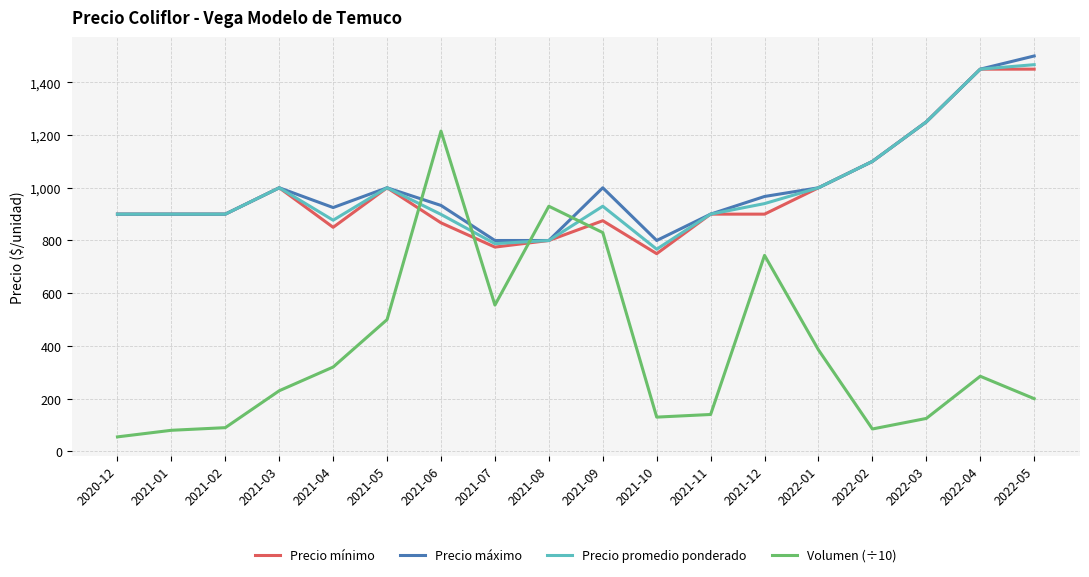

What is the minimum value for Precio máximo?

800.0